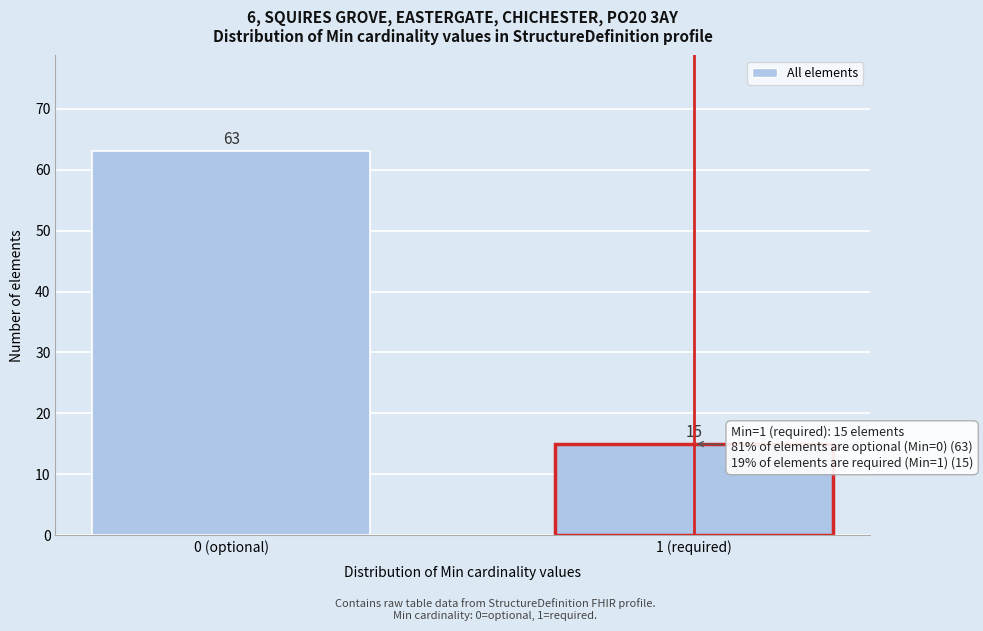

Reading left to right, transcribe all the data shown in this chart.

0 (optional)=63	1 (required)=15